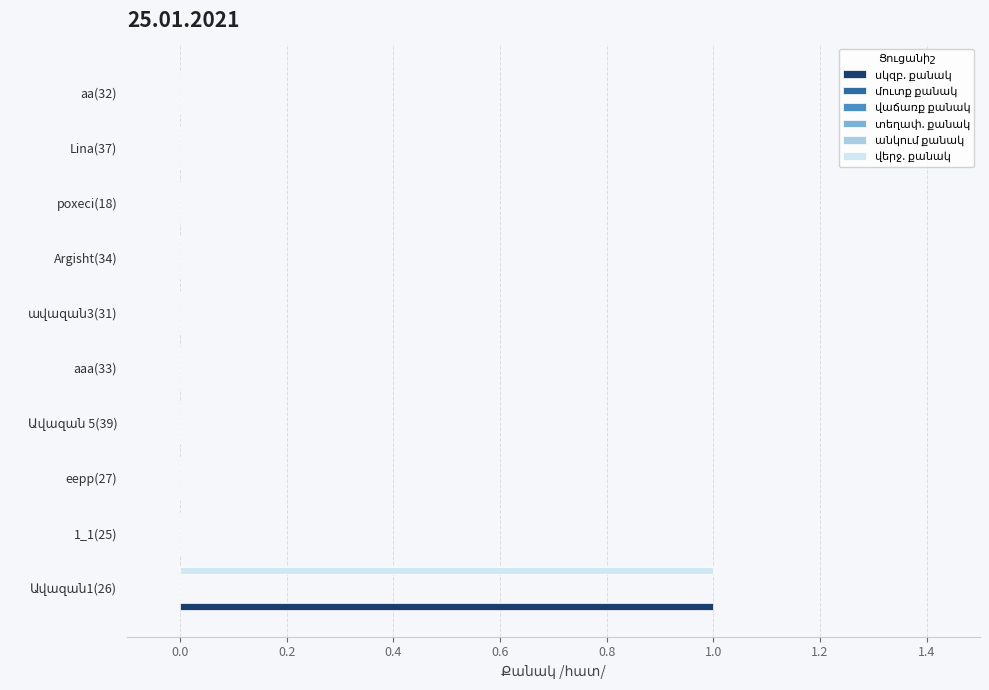

The value of տեղափ. քանակ at −0.2 is 0.2. True or false?

False